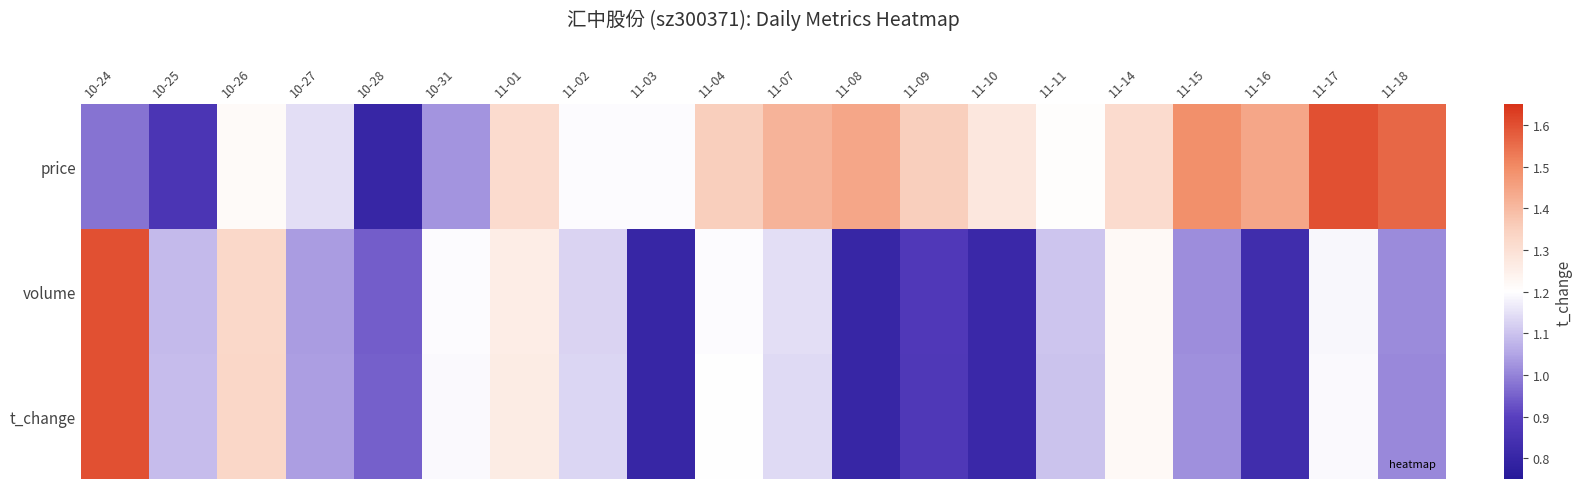

Reading left to right, transcribe all the data shown in this chart.

price: 10-24=1.0	10-25=0.9	10-26=1.2	10-27=1.1	10-28=0.8	10-31=1.0	11-01=1.3	11-02=1.2	11-03=1.2	11-04=1.4	11-07=1.4	11-08=1.4	11-09=1.4	11-10=1.3	11-11=1.2	11-14=1.3	11-15=1.5	11-16=1.4	11-17=1.6	11-18=1.6
volume: 10-24=1.6	10-25=1.1	10-26=1.3	10-27=1.0	10-28=0.9	10-31=1.2	11-01=1.3	11-02=1.1	11-03=0.8	11-04=1.2	11-07=1.1	11-08=0.8	11-09=0.9	11-10=0.8	11-11=1.1	11-14=1.2	11-15=1.0	11-16=0.8	11-17=1.2	11-18=1.0
t_change: 10-24=1.6	10-25=1.1	10-26=1.3	10-27=1.0	10-28=0.9	10-31=1.2	11-01=1.3	11-02=1.1	11-03=0.8	11-04=1.2	11-07=1.1	11-08=0.8	11-09=0.9	11-10=0.8	11-11=1.1	11-14=1.2	11-15=1.0	11-16=0.8	11-17=1.2	11-18=1.0